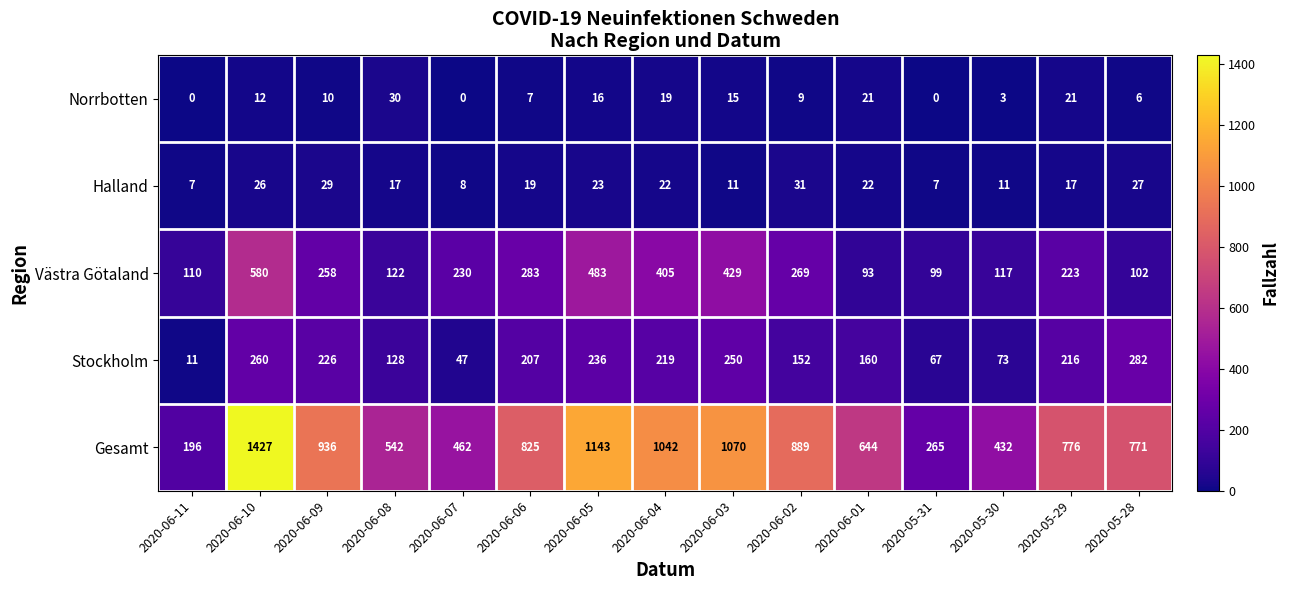

What is the highest value of the Gesamt series?

1427